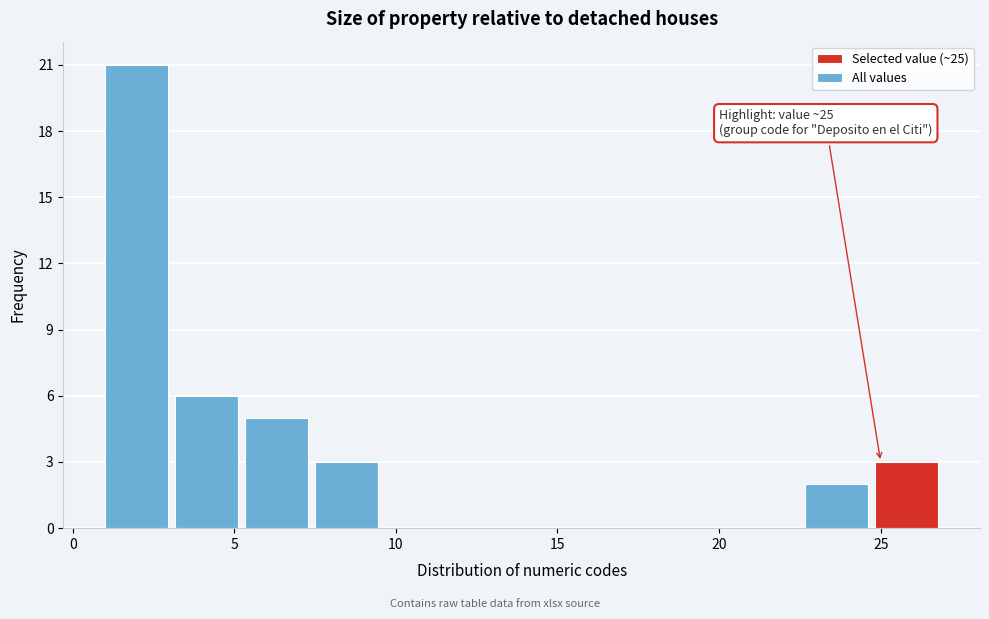

Over which range of the x-axis is the bar tallest?

1.0 to 3.0